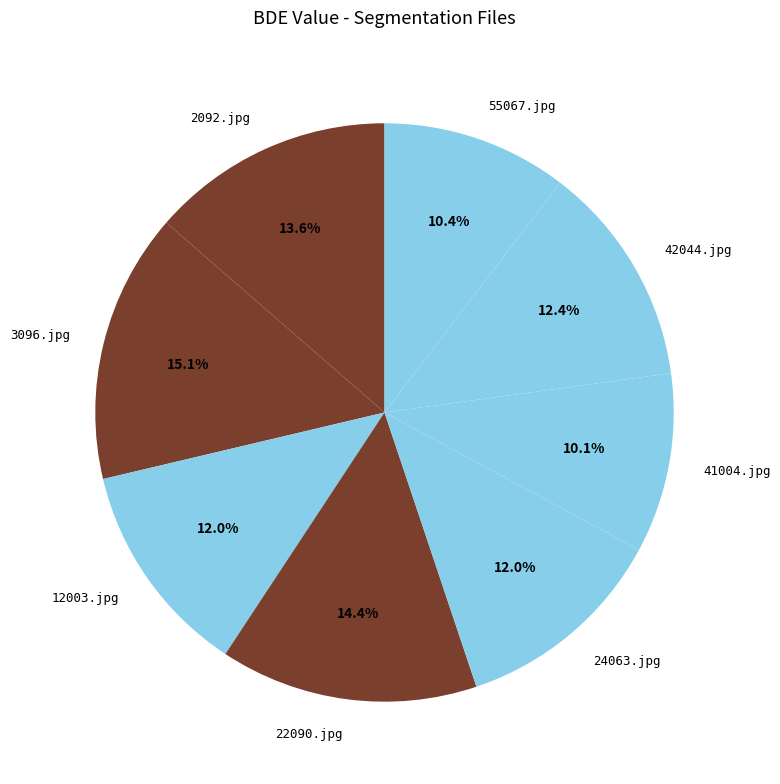

To the nearest percent, what portion does 12003.jpg represent?

12%